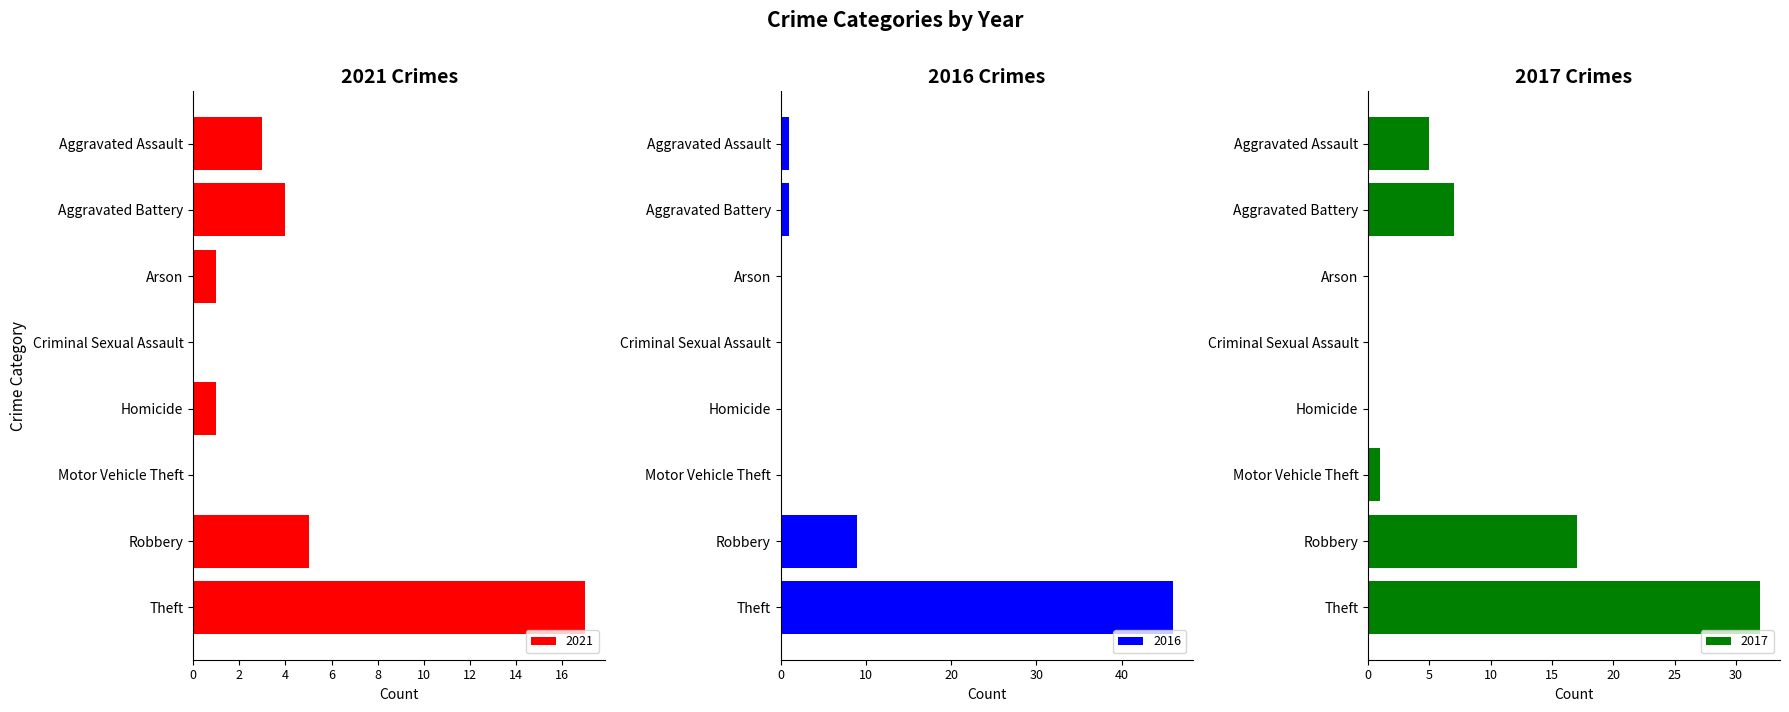

How many groups of bars are there?

8